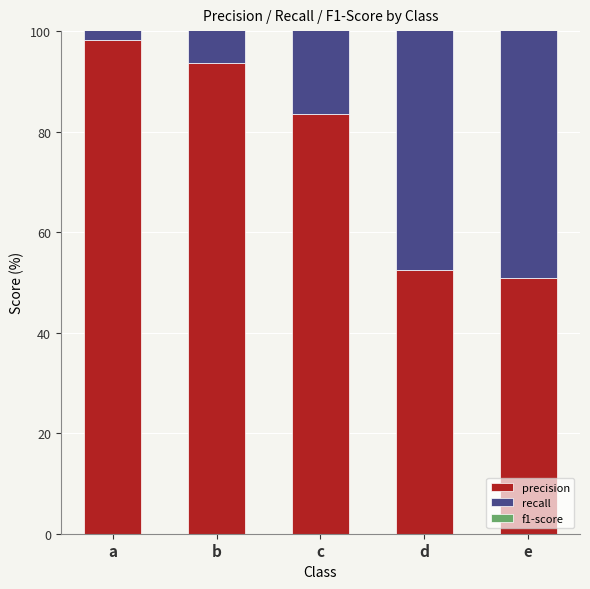

Reading right to left, transcribe all the data shown in this chart.

precision: 51.0	52.4	83.6	93.7	98.3
recall: 81.8	70.4	89.0	96.0	96.0
f1-score: 62.8	60.1	86.2	94.8	97.1